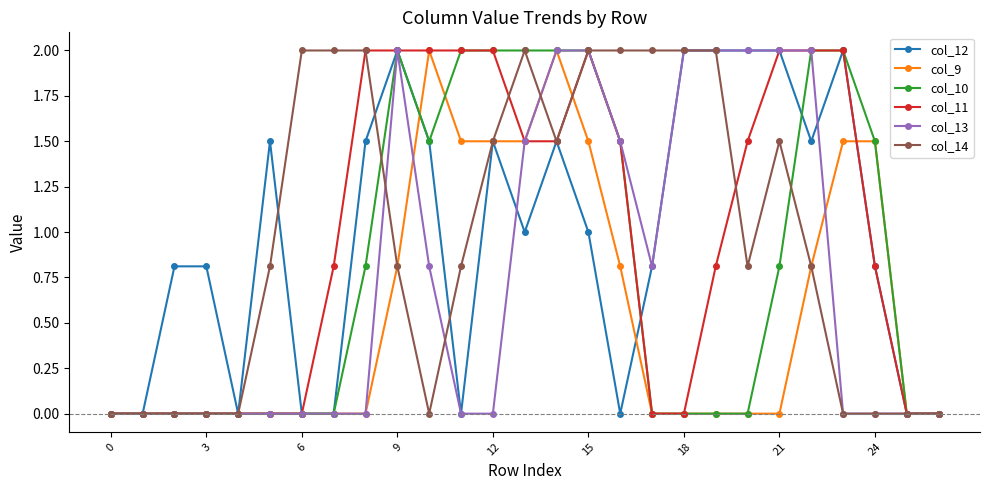

At which category does col_14 reach its first local valley?

10